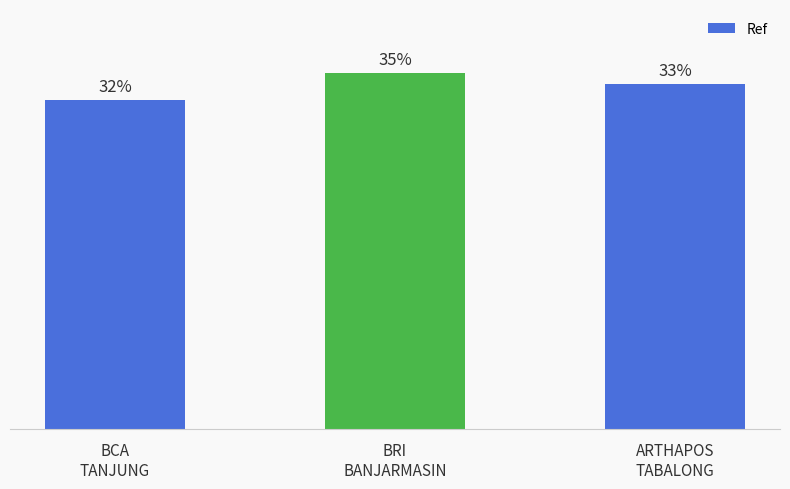

What is the label of the 3rd bar from the right?

BCA
TANJUNG